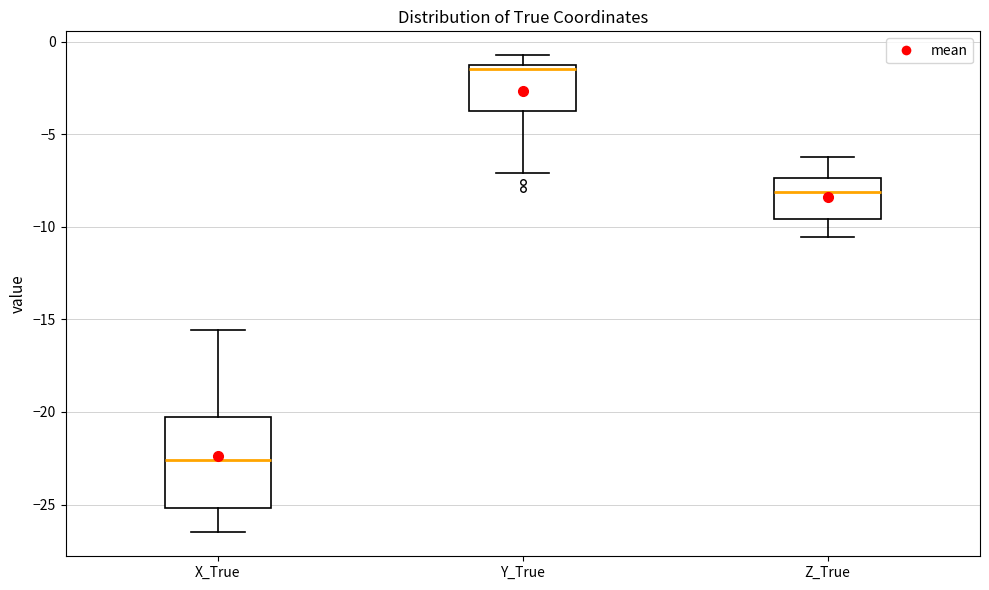

Where is the lower edge of the box for X_True on the y-axis? The values are not printed on the chart, so give them approximately, as read against the axis.

-25.0